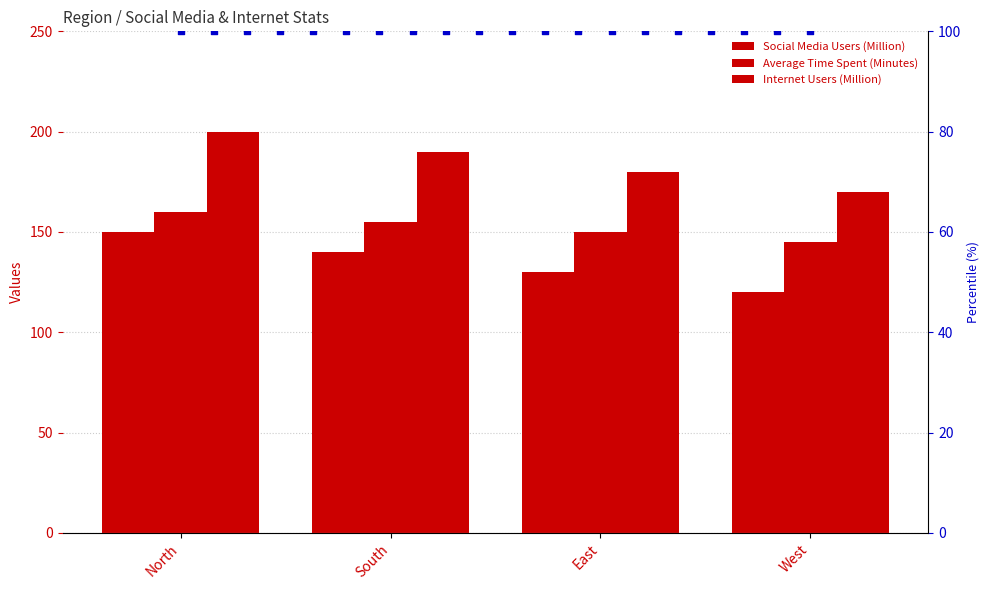

Which series has the widest spread of Y values?

Social Media Users (Million)